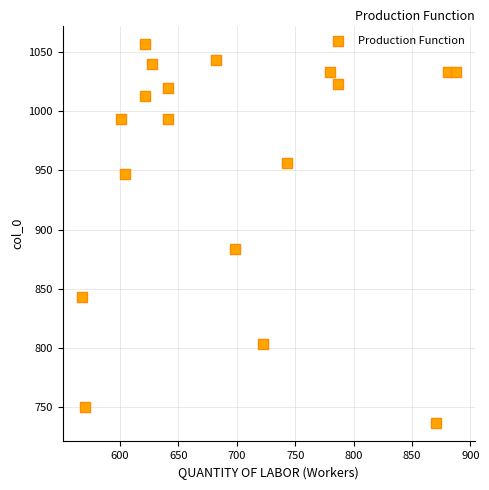

What Y value in the scatter plot is closest to 896?

883.3